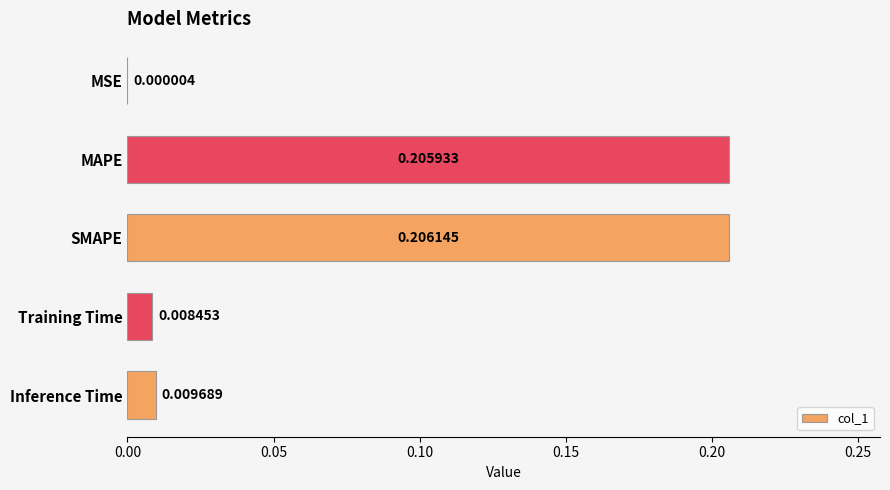

What is the sum of all values?

0.4